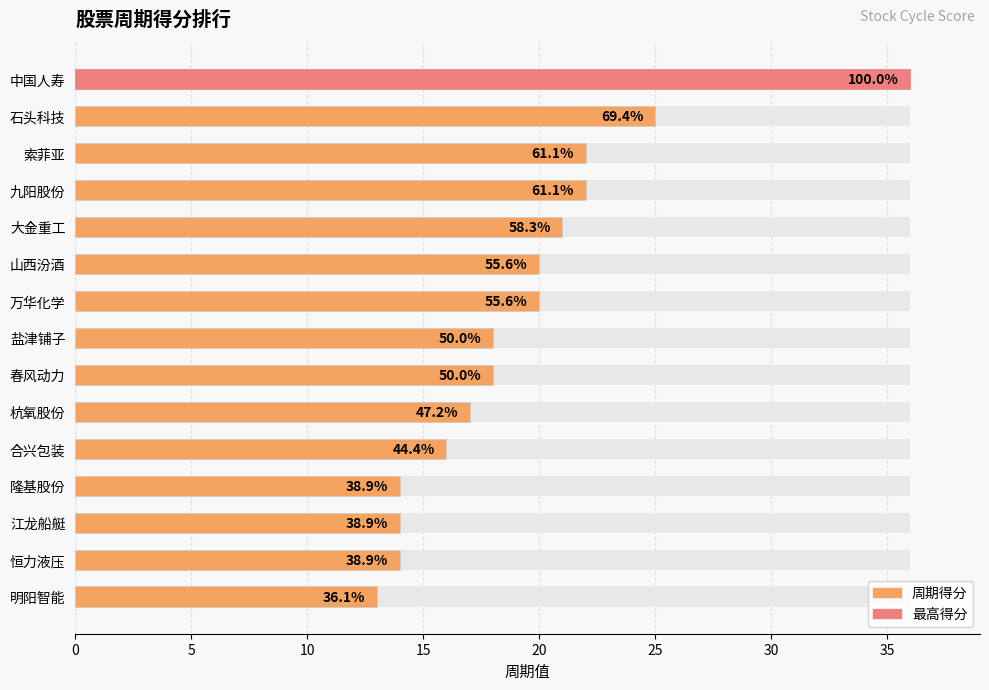

What is the difference between the second highest and second lowest values?

11